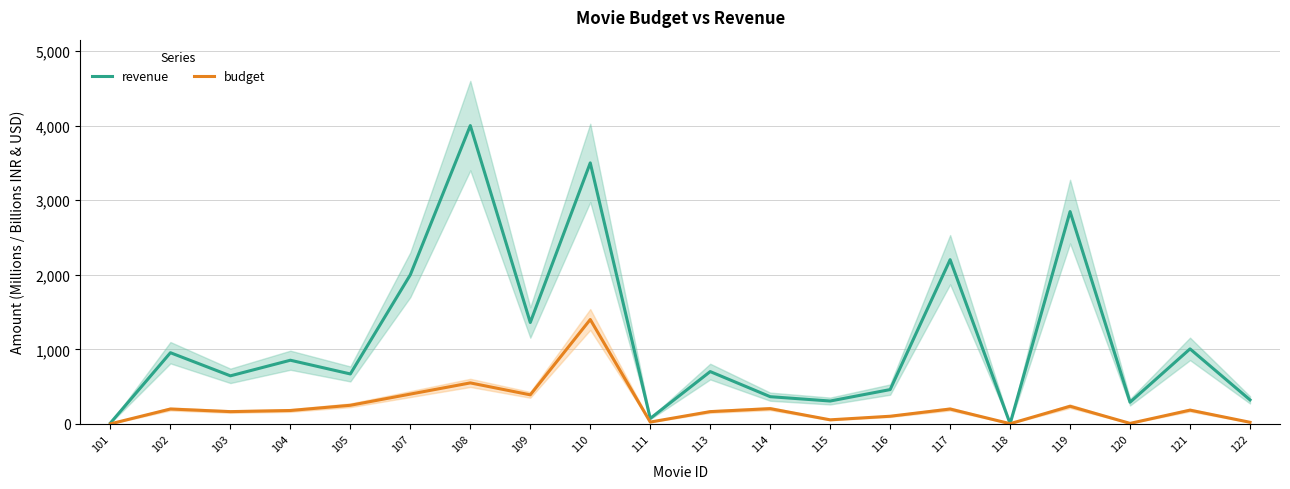

True or false: budget and revenue intersect in this chart.

False